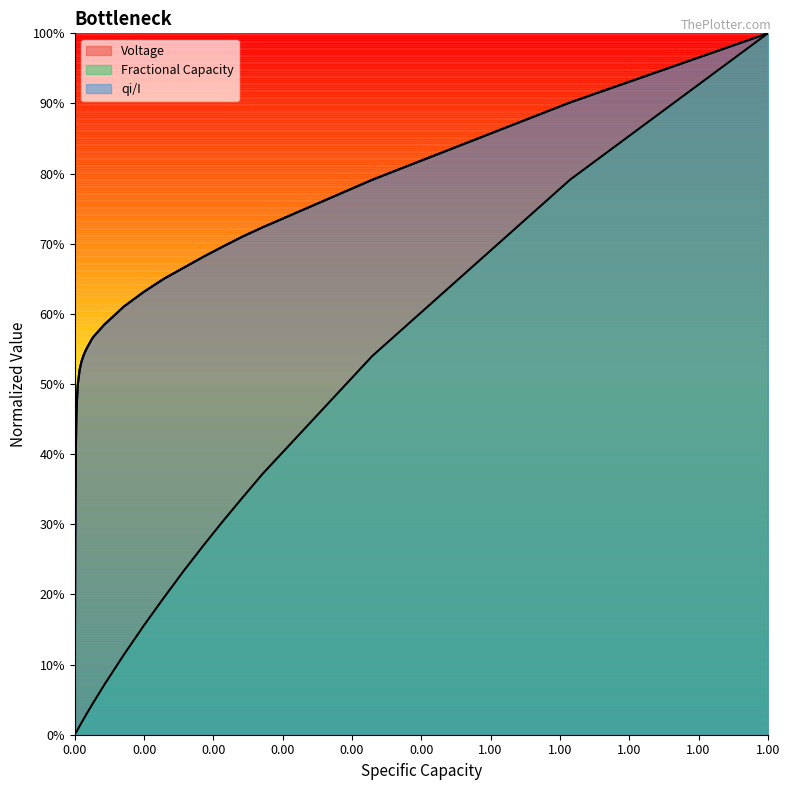

What is the average value of the Fractional Capacity series?

0.1